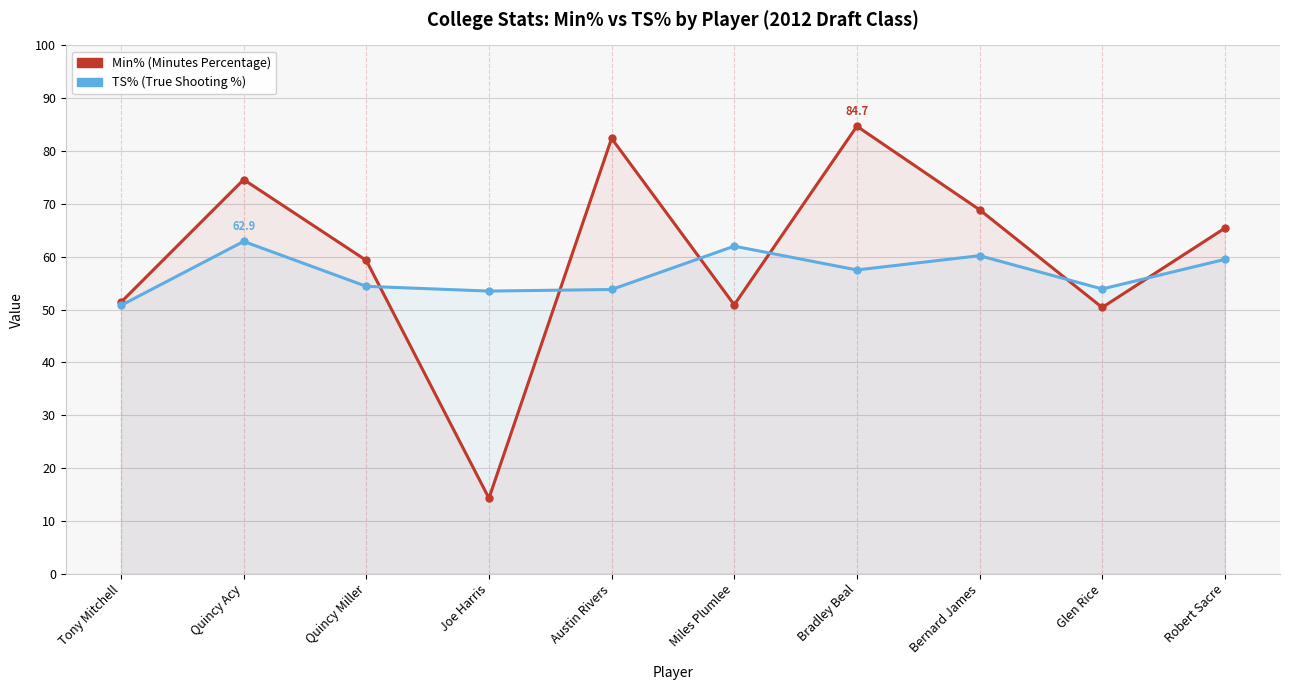

What is the spread (max minus min) of values at Tony Mitchell?

0.6